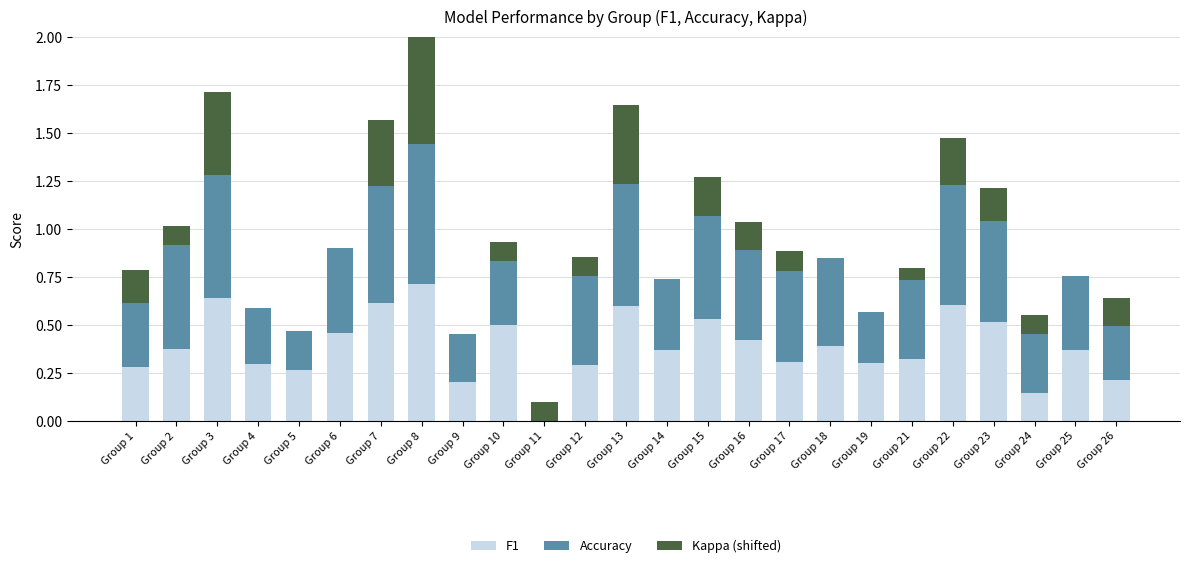

What is the total value across all series at Group 8?

2.0